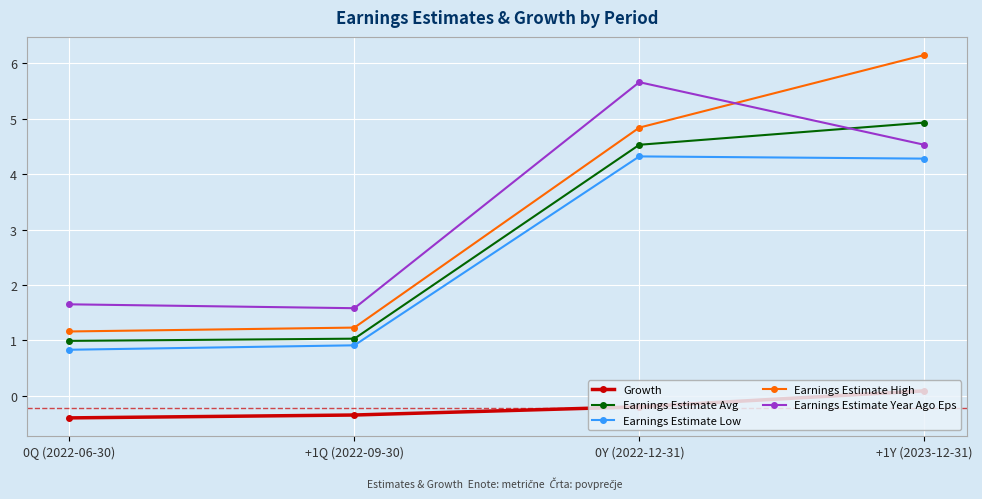

How many lines are shown in the chart?

5